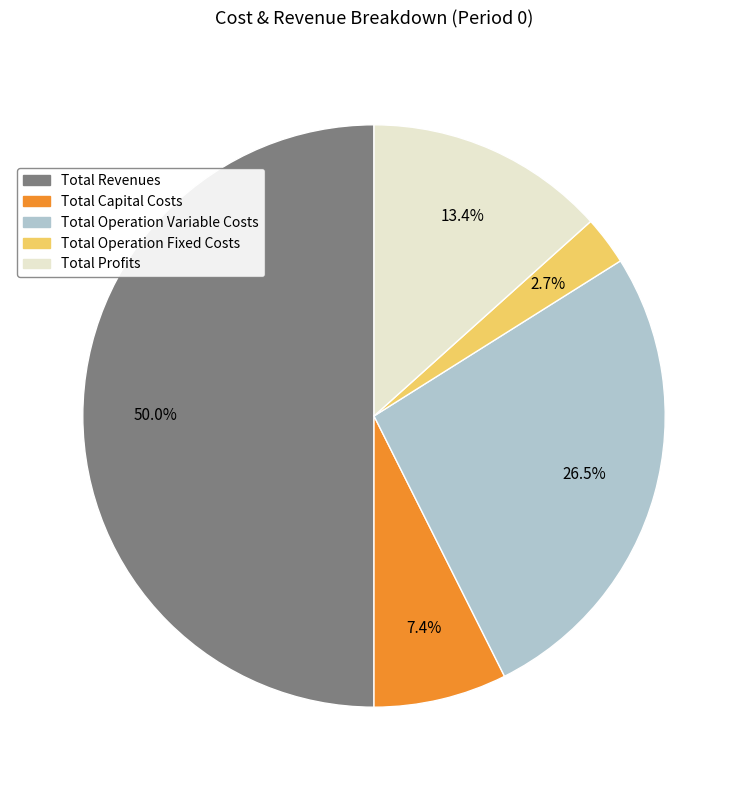

Which category has the smallest portion of the pie?

Total Operation Fixed Costs